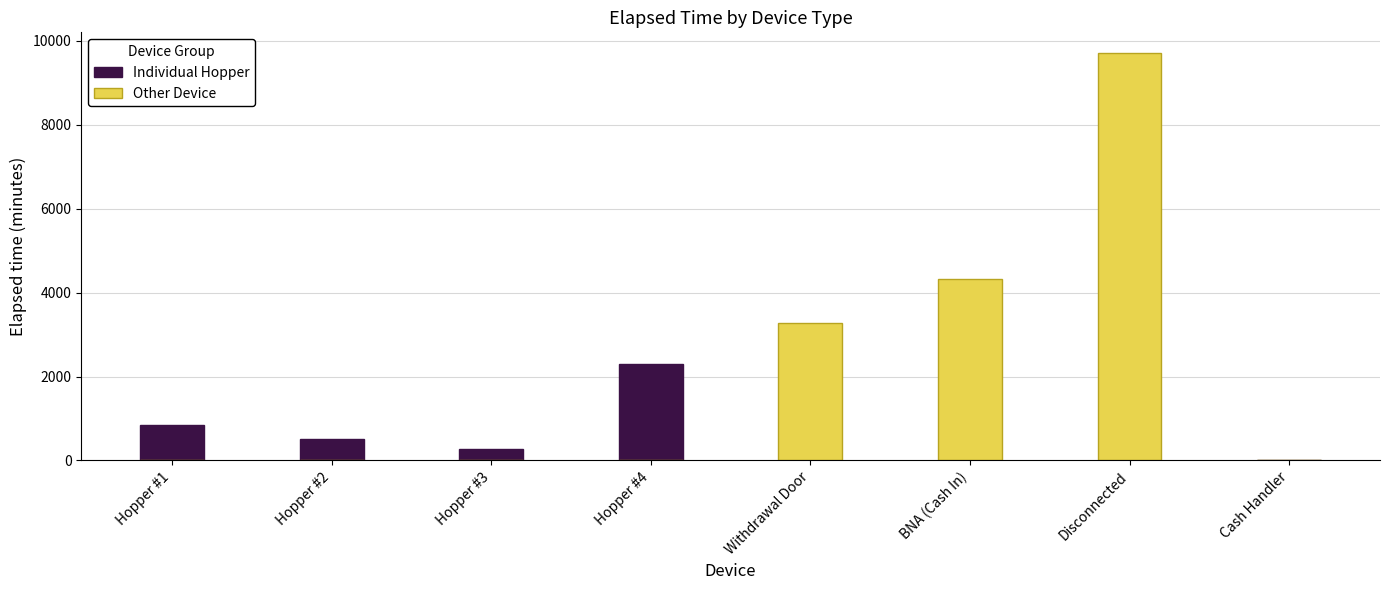

At which category does the chart reach its minimum across all series?

Withdrawal Door